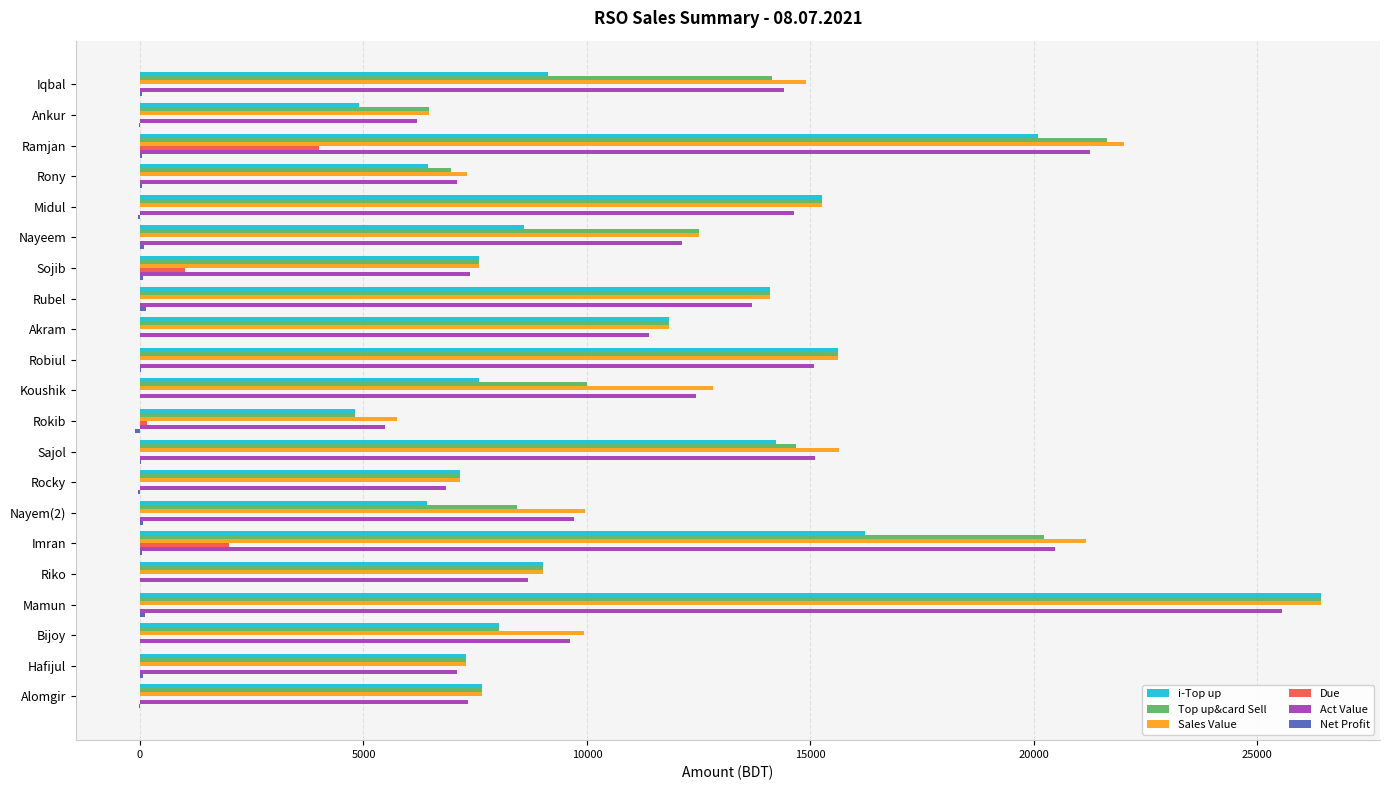

Which label corresponds to the largest value in the chart?

Mamun